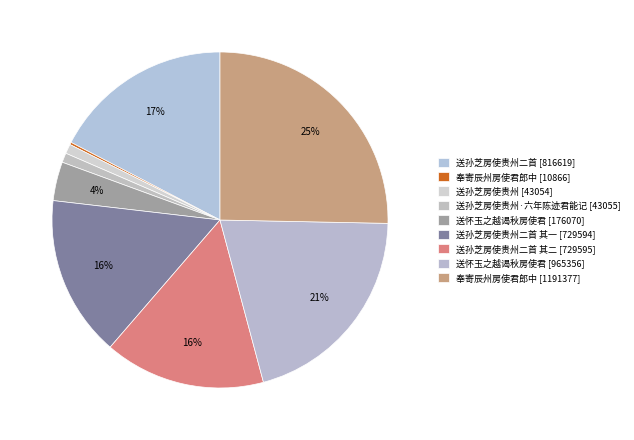

Which category has the biggest portion of the pie?

奉寄辰州房使君郎中